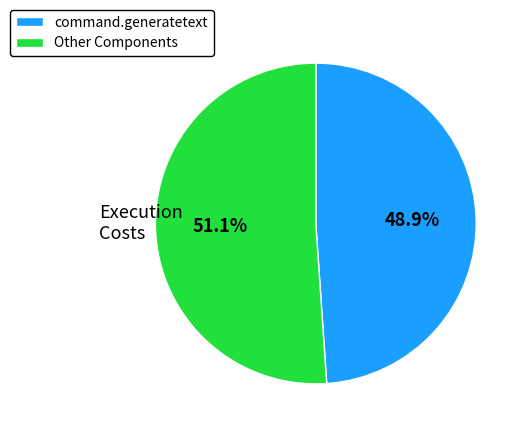

Rank the categories by value from highest to lowest.

Other Components, command.generatetext